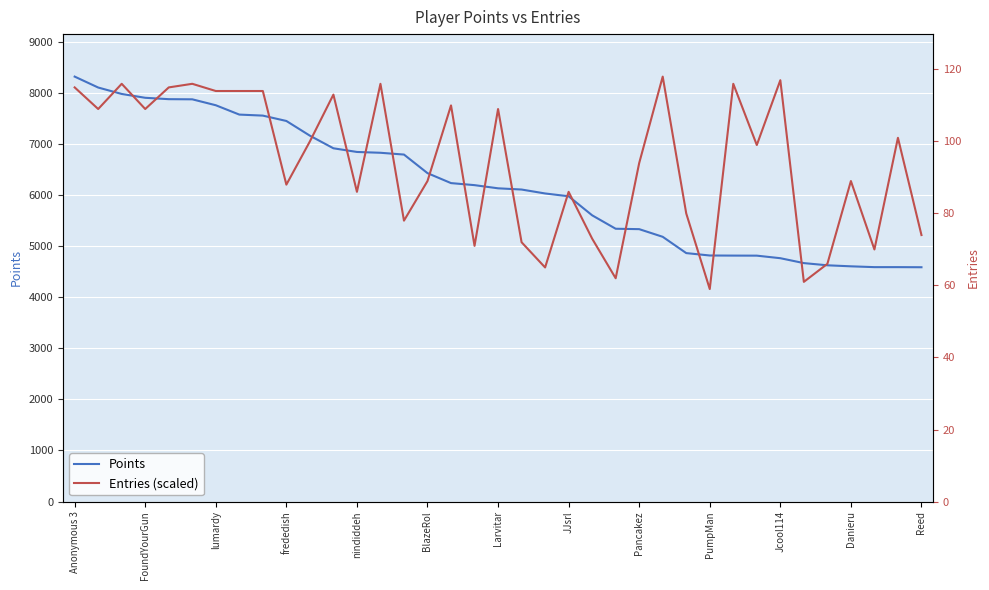

The Points series shows 4866.0 at 26. True or false?

True